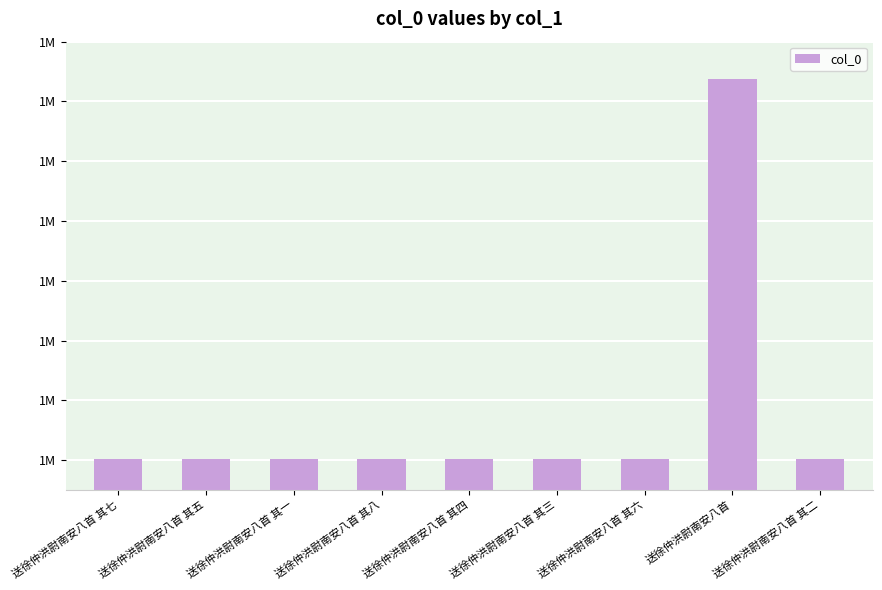

Which label corresponds to the largest value in the chart?

送徐仲洪尉南安八首